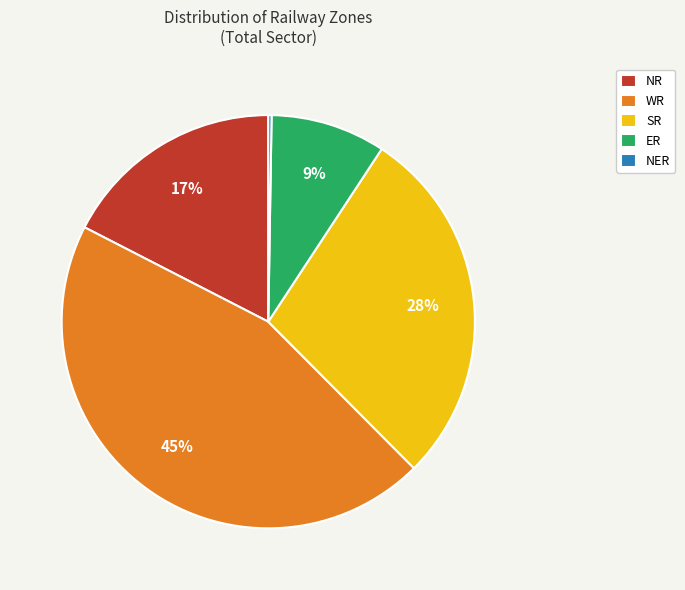

Does WR account for over 50% of the chart?

No